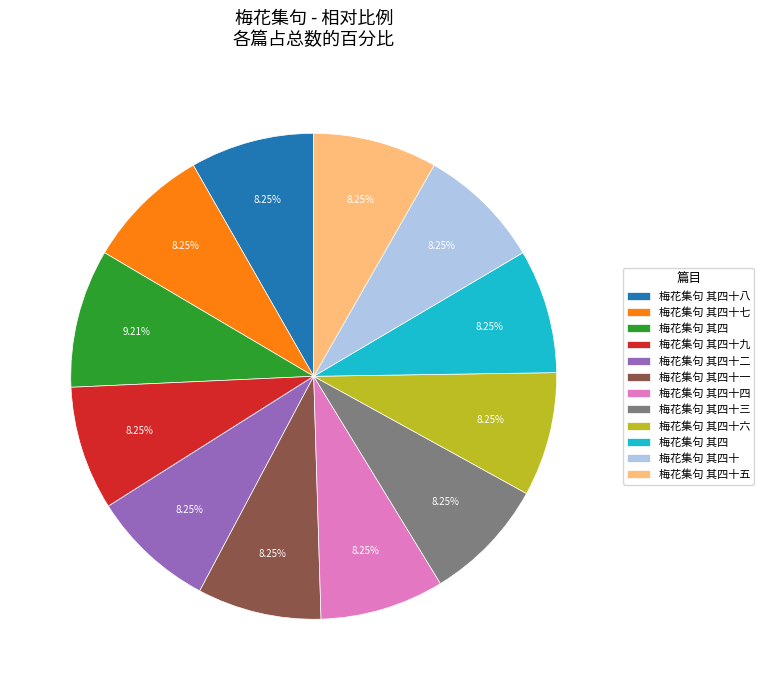

Is there any slice that represents more than half of the pie?

No